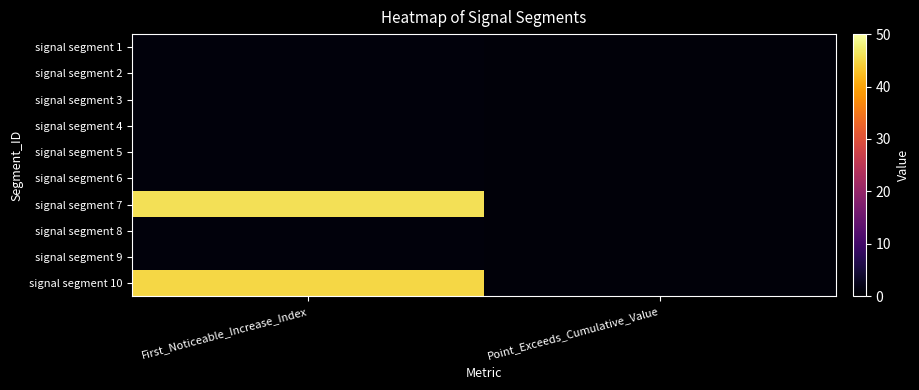

Rank the series at Point_Exceeds_Cumulative_Value from highest to lowest value.

signal segment 6, signal segment 5, signal segment 1, signal segment 10, signal segment 3, signal segment 2, signal segment 9, signal segment 8, signal segment 7, signal segment 4